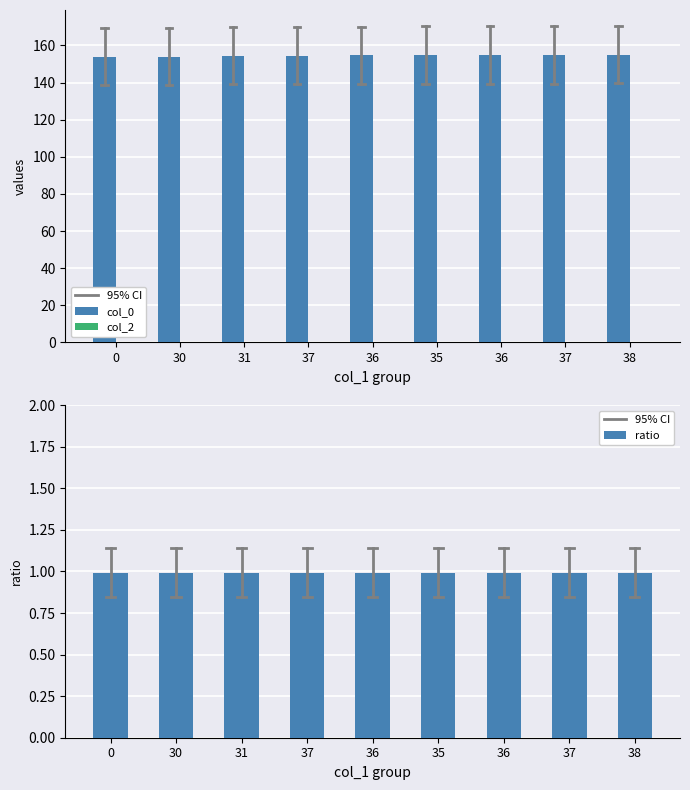

What is the sum of all values?

1391.4